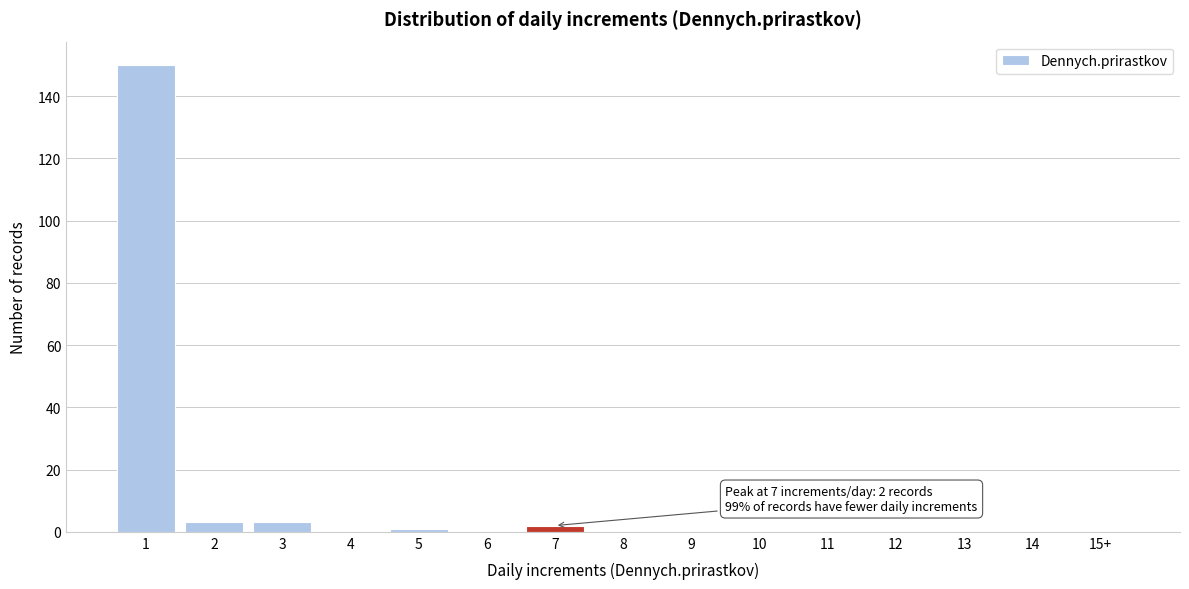

Reading left to right, list all the values displayed in this chart.

1=150	2=3	3=3	4=0	5=1	6=0	7=2	8=0	9=0	10=0	11=0	12=0	13=0	14=0	15+=0